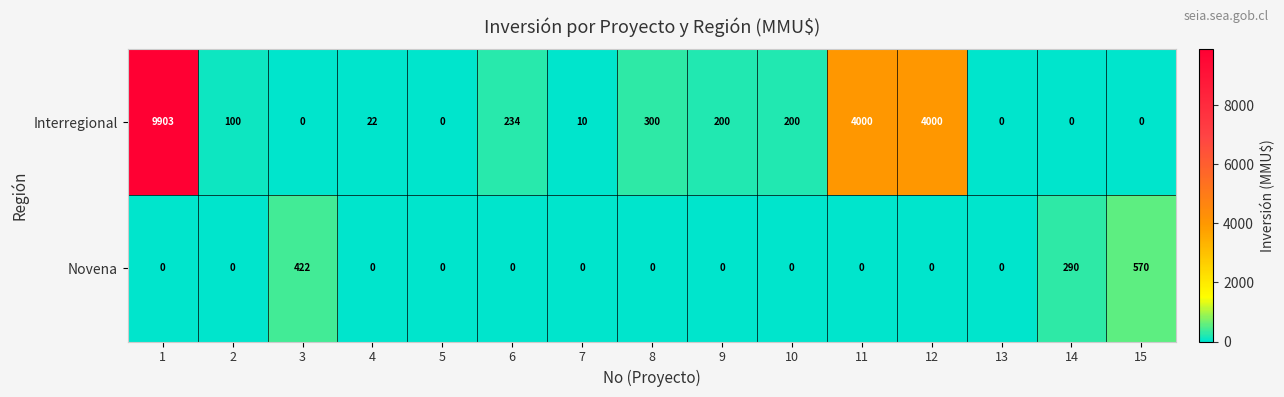

Read the Interregional value at 6, to the nearest 100.

200